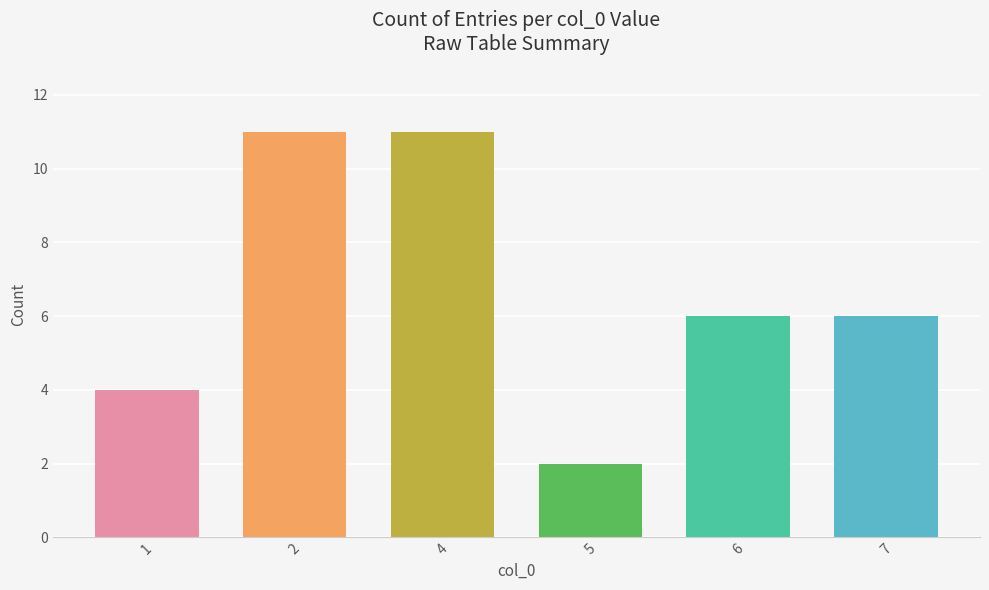

Between 4 and 1, which is larger?

4